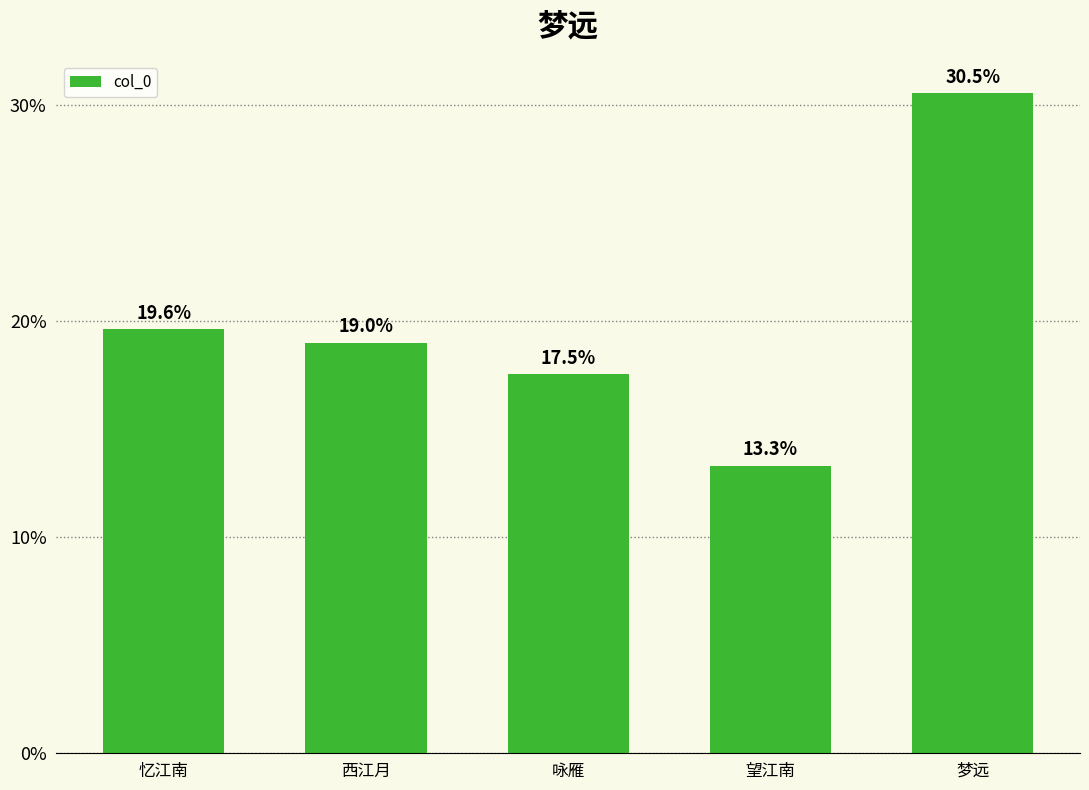

What is the sum of the values at 望江南 and 忆江南?

32.9